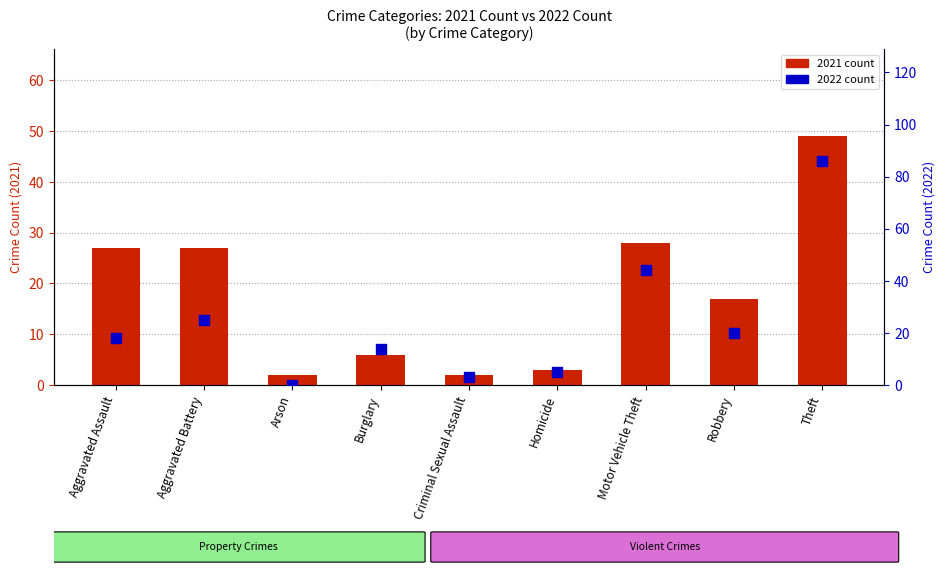

What is the total value across all series at Burglary?

20